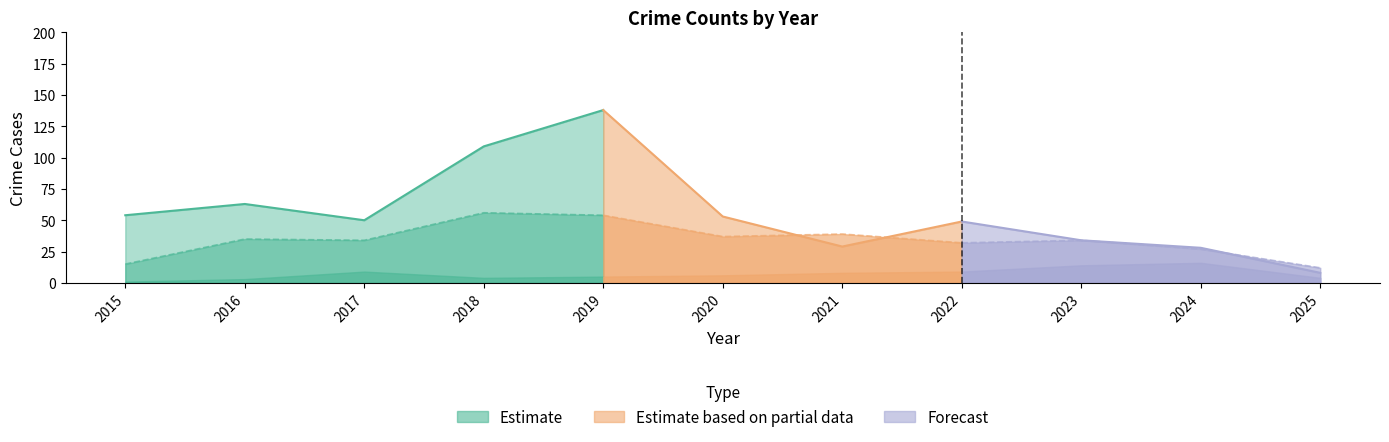

What is the spread (max minus min) of values at 2025?

8